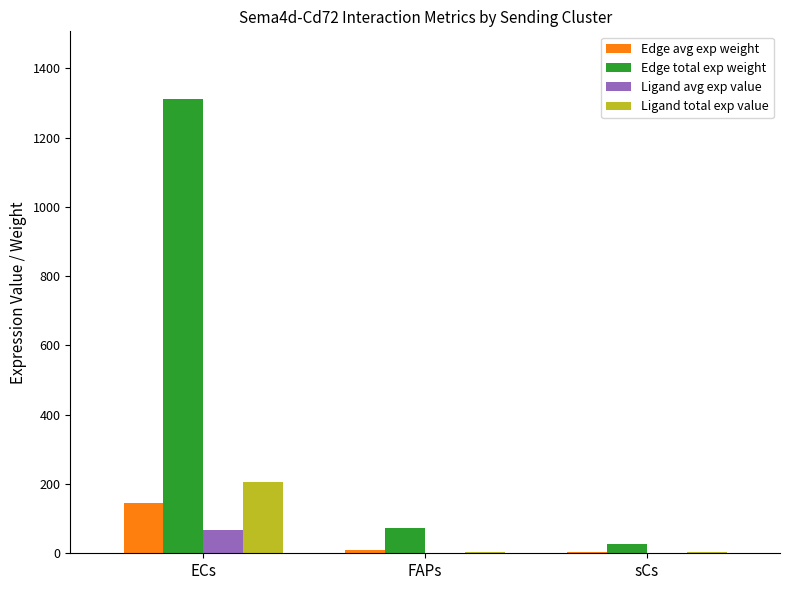

The value of Edge avg exp weight at ECs is 145.6. True or false?

True